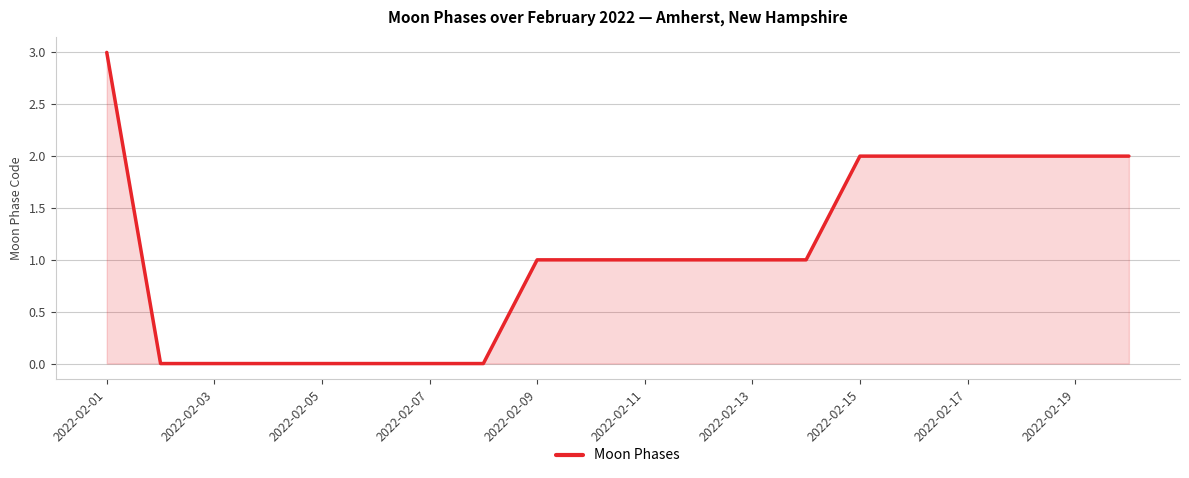

What is the greatest value displayed?

3